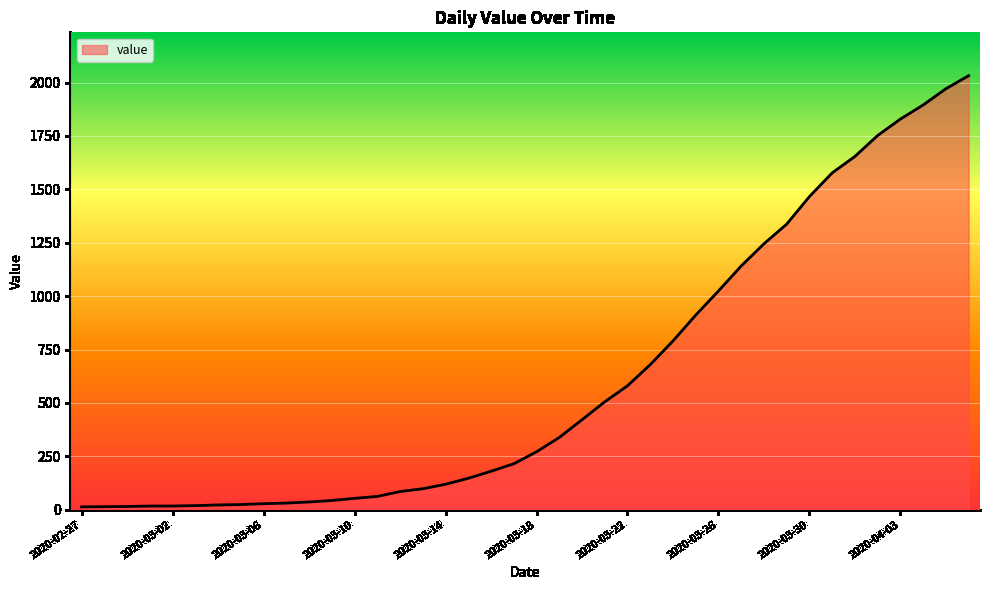

What is the difference between the second highest and minimum values?

1958